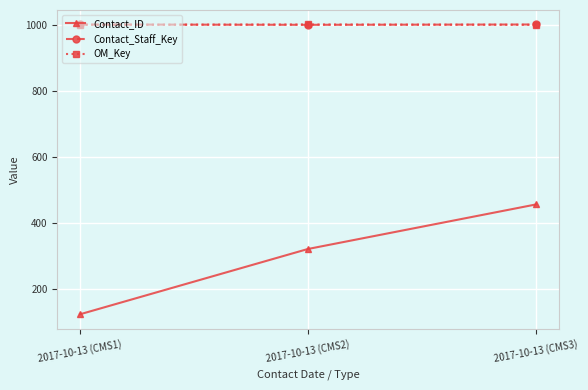

List the labels in order of Contact_ID value, smallest first.

2017-10-13 (CMS1), 2017-10-13 (CMS2), 2017-10-13 (CMS3)